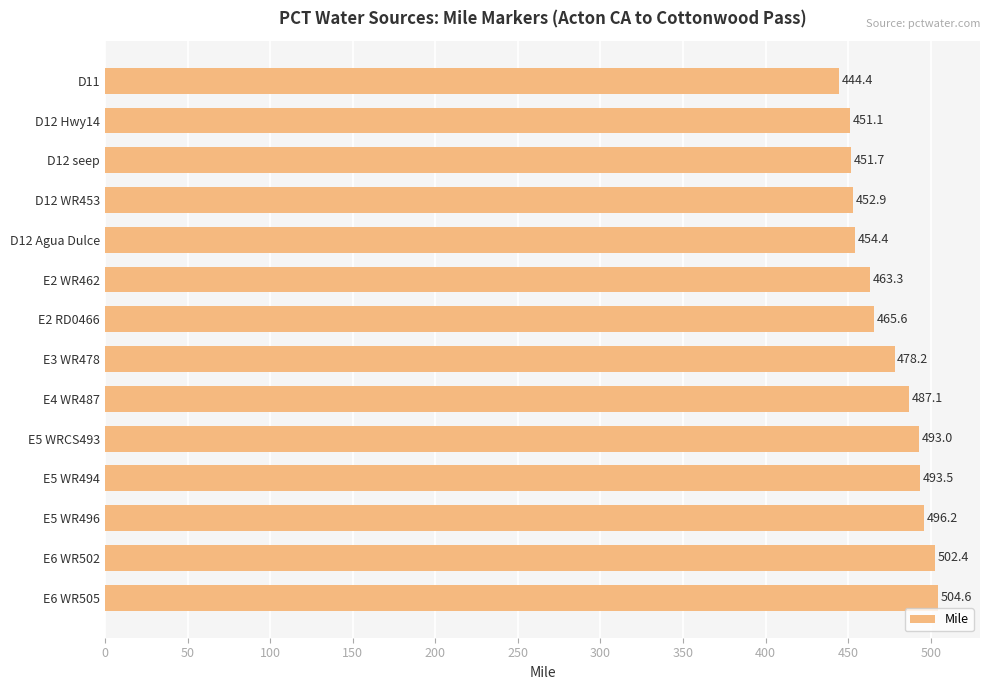

The value at E3 WR478 is 689.1. True or false?

False